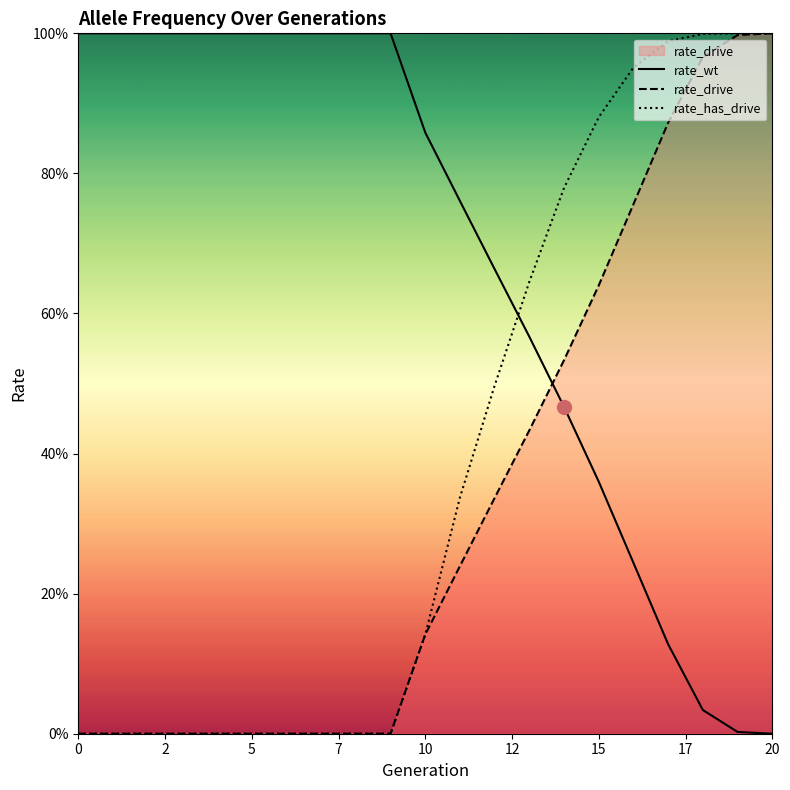

Reading left to right, extract all data points from this chart.

rate_wt: 1.0	1.0	1.0	1.0	1.0	1.0	1.0	1.0	1.0	1.0	0.9	0.8	0.7	0.6	0.5	0.4	0.2	0.1	0.0	0.0	0.0
rate_drive: 0.0	0.0	0.0	0.0	0.0	0.0	0.0	0.0	0.0	0.0	0.1	0.2	0.3	0.4	0.5	0.6	0.8	0.9	1.0	1.0	1.0
rate_has_drive: 0.0	0.0	0.0	0.0	0.0	0.0	0.0	0.0	0.0	0.0	0.1	0.3	0.5	0.6	0.8	0.9	1.0	1.0	1.0	1.0	1.0